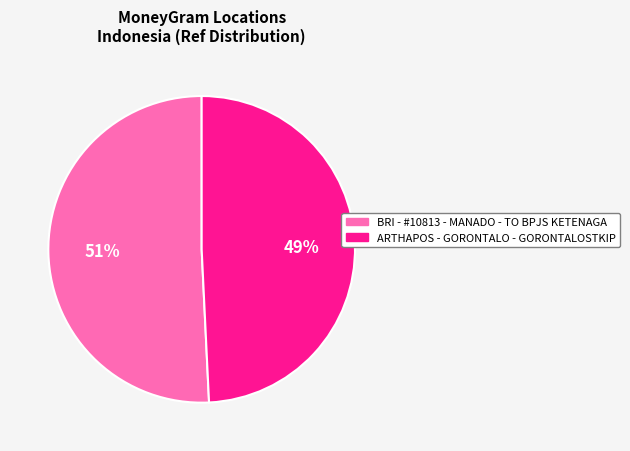

How many slices are in this pie chart?

2